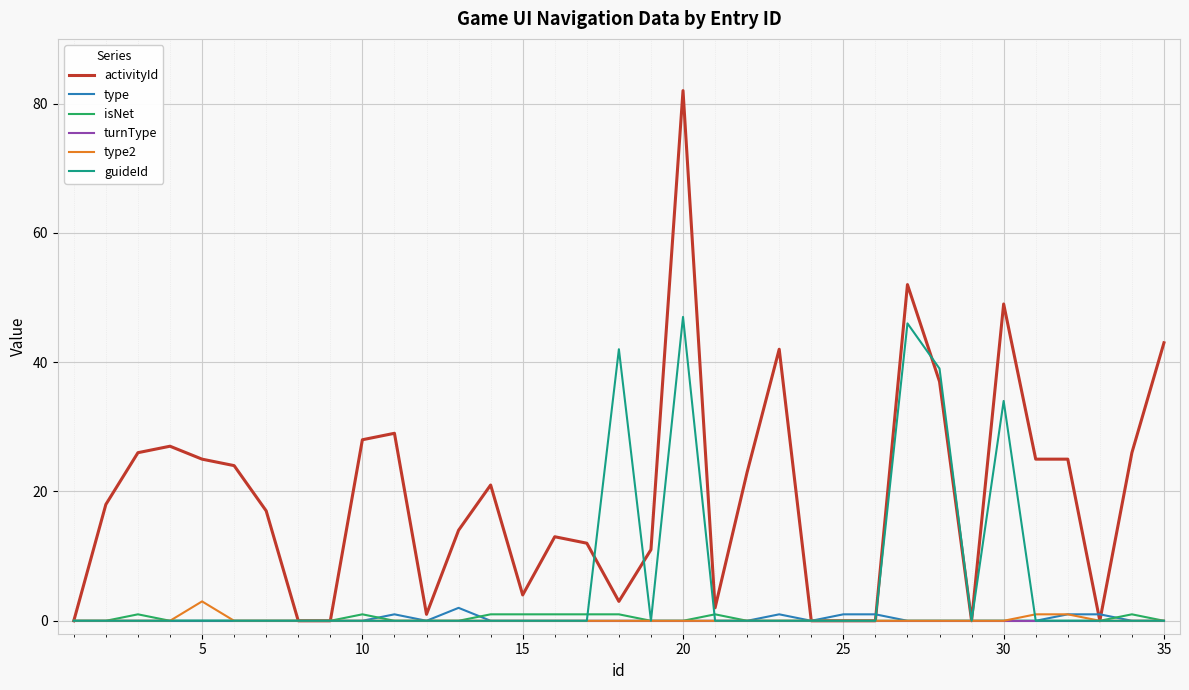

Does the chart have visible grid lines?

Yes